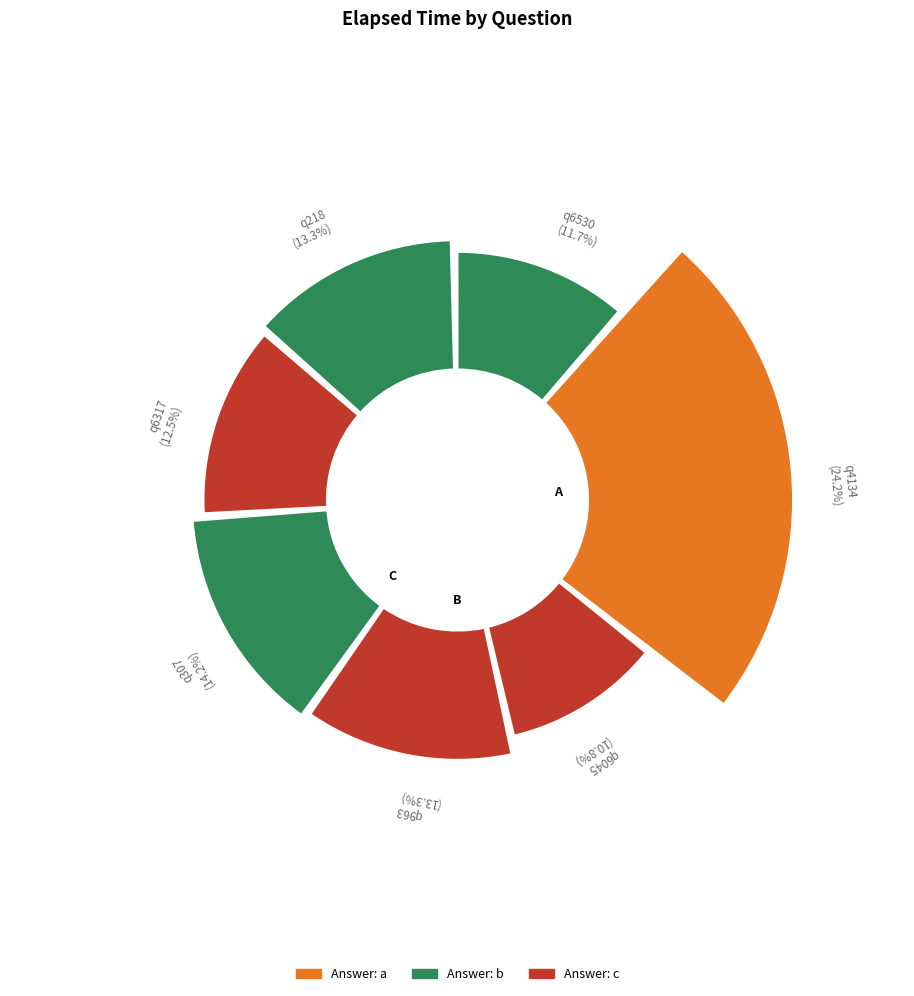

What is the change in value from q4134 to q6045?

-16000